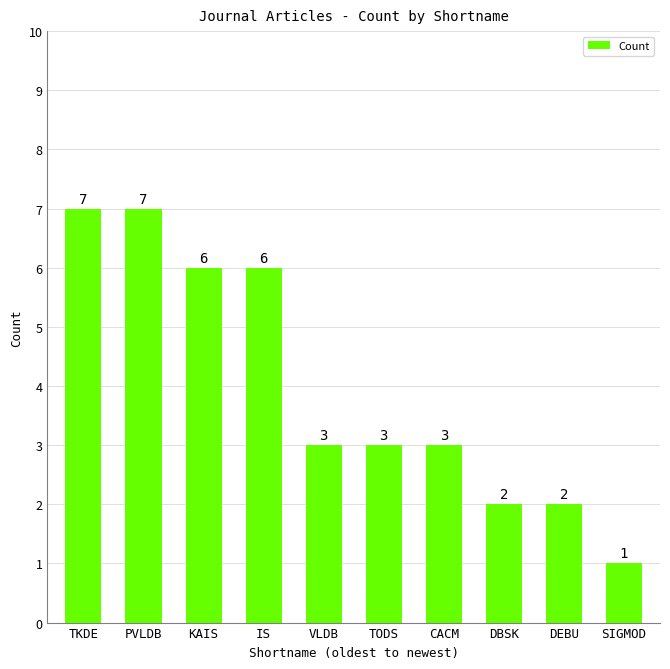

Count the number of data series in this chart.

1